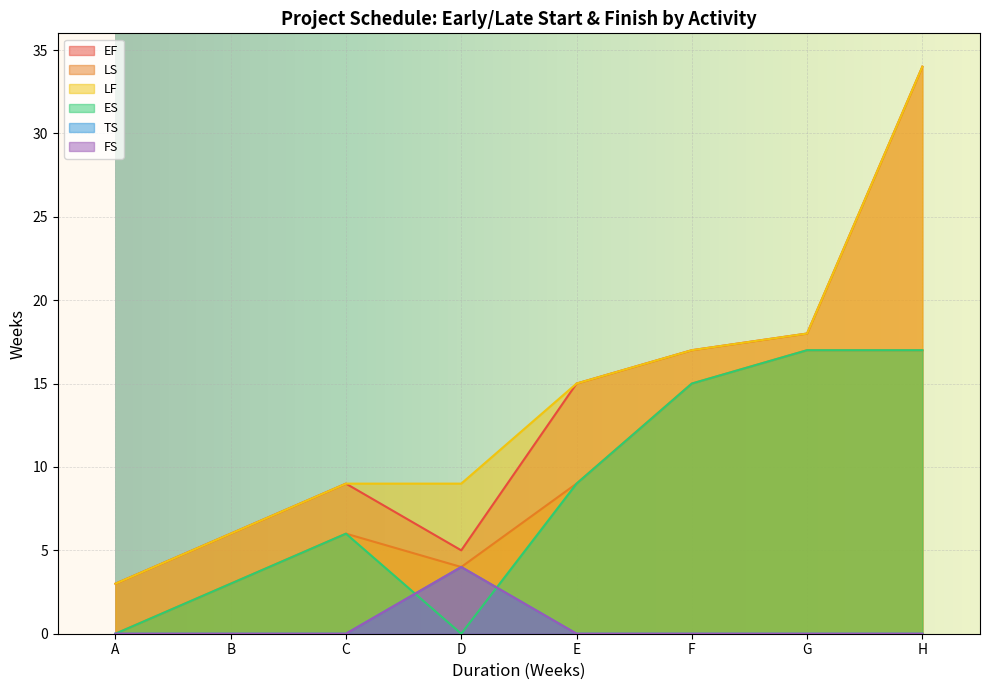

The TS series shows 4 at D. True or false?

True